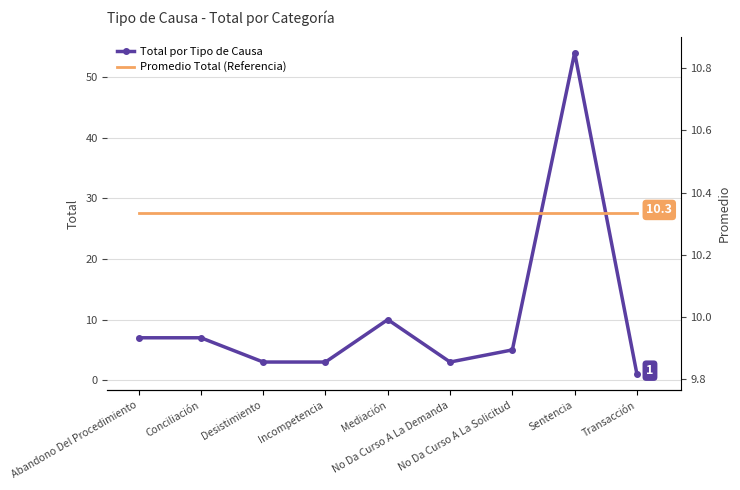

Which series has the widest spread of values?

Total por Tipo de Causa